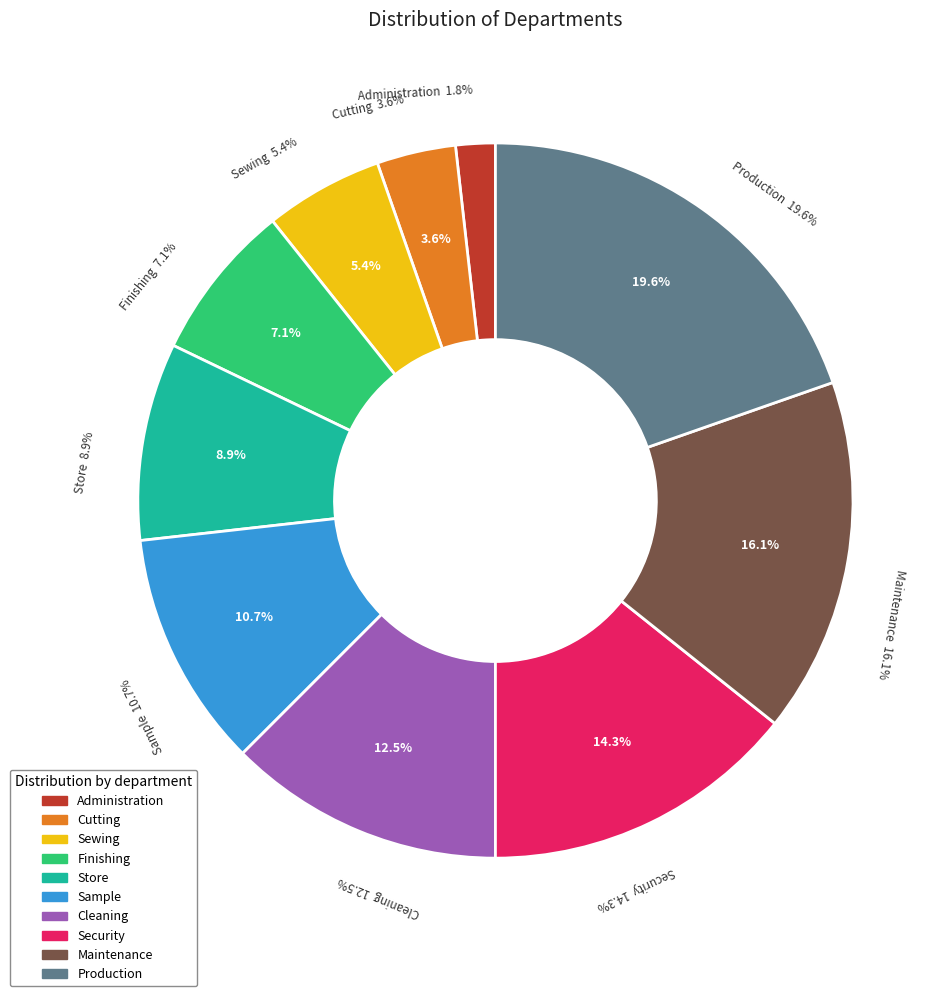

Approximately how many times larger is the value at Production compared to Security?

1.4